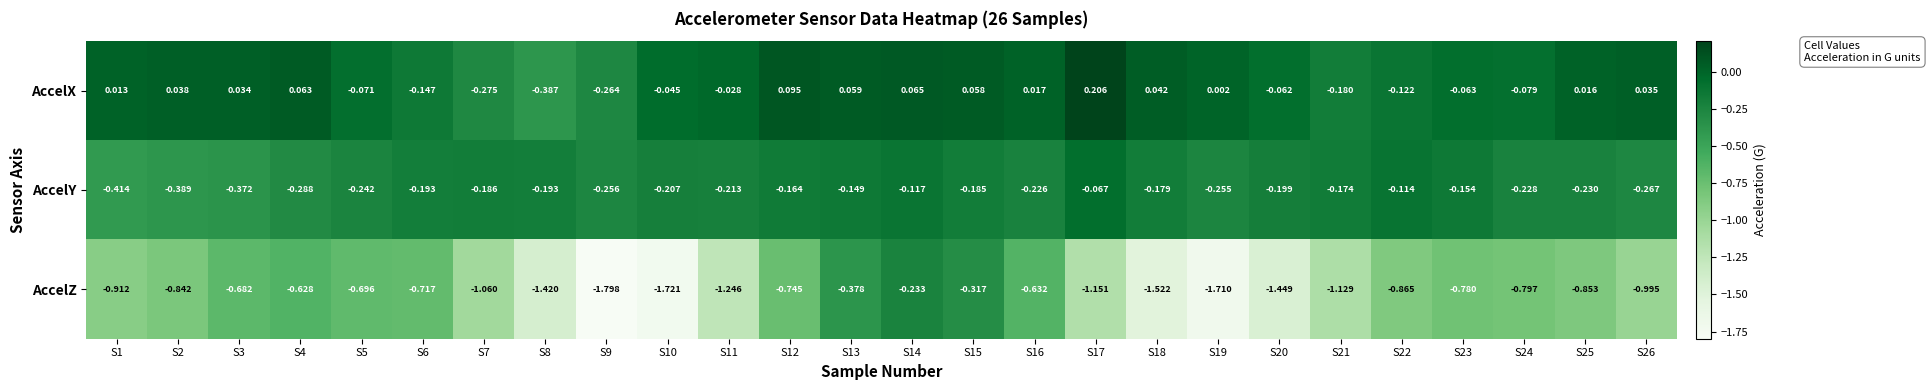

Rank the series by their maximum value, from highest to lowest.

AccelX, AccelY, AccelZ